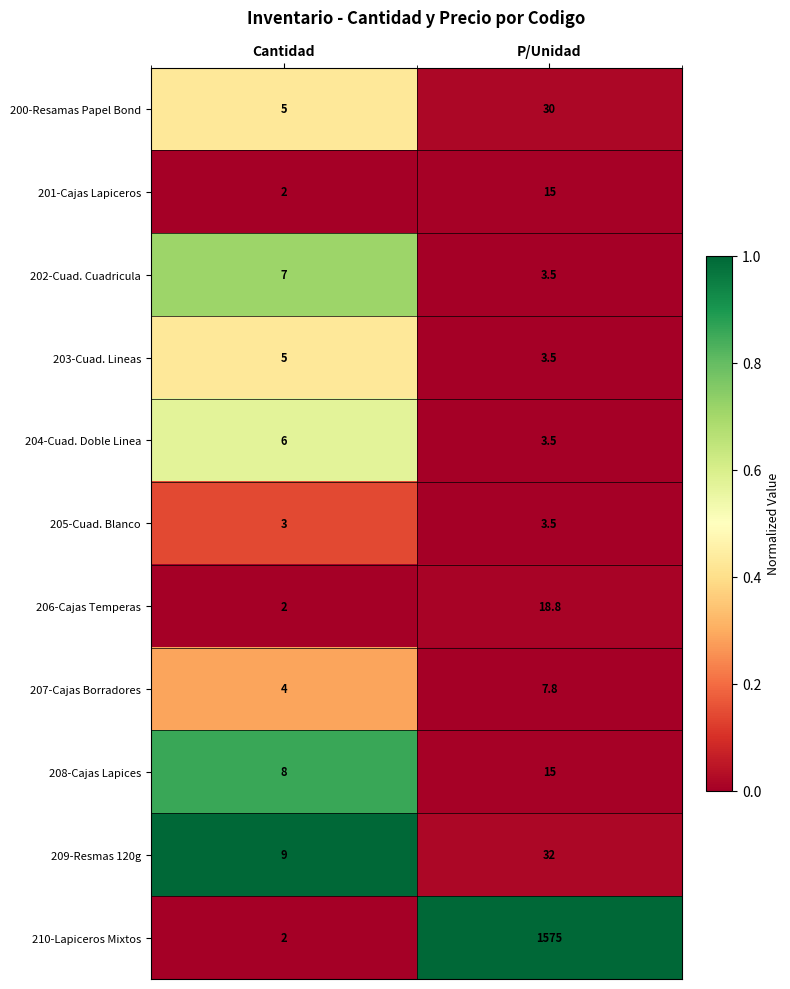

Reading left to right, transcribe all the data shown in this chart.

200-Resamas Papel Bond: Cantidad=5.0	P/Unidad=30.0
201-Cajas Lapiceros: Cantidad=2.0	P/Unidad=15.0
202-Cuad. Cuadricula: Cantidad=7.0	P/Unidad=3.5
203-Cuad. Lineas: Cantidad=5.0	P/Unidad=3.5
204-Cuad. Doble Linea: Cantidad=6.0	P/Unidad=3.5
205-Cuad. Blanco: Cantidad=3.0	P/Unidad=3.5
206-Cajas Temperas: Cantidad=2.0	P/Unidad=18.8
207-Cajas Borradores: Cantidad=4.0	P/Unidad=7.8
208-Cajas Lapices: Cantidad=8.0	P/Unidad=15.0
209-Resmas 120g: Cantidad=9.0	P/Unidad=32.0
210-Lapiceros Mixtos: Cantidad=2.0	P/Unidad=1575.0